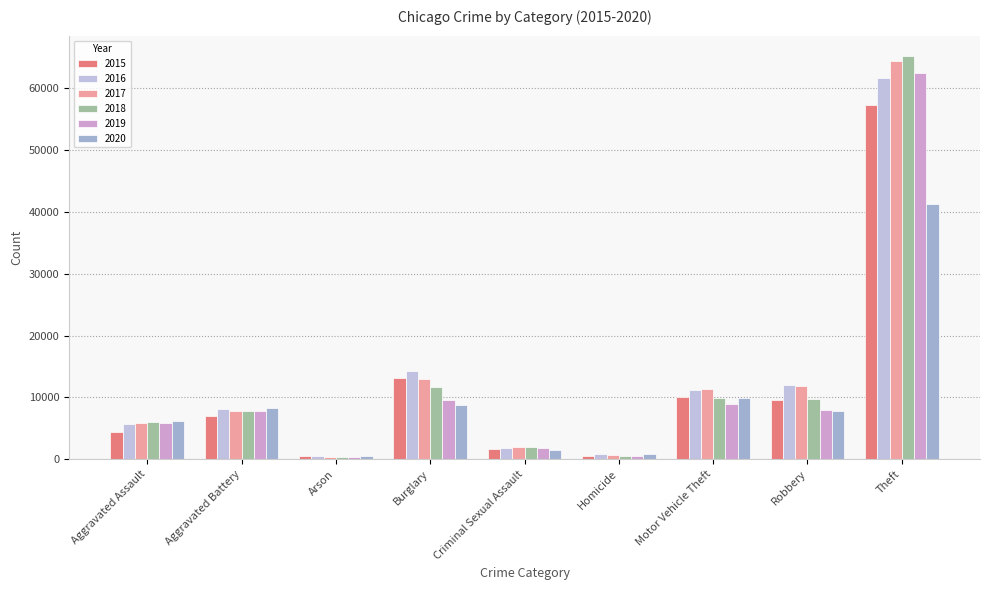

The value of 2019 at Theft is 15523. True or false?

False